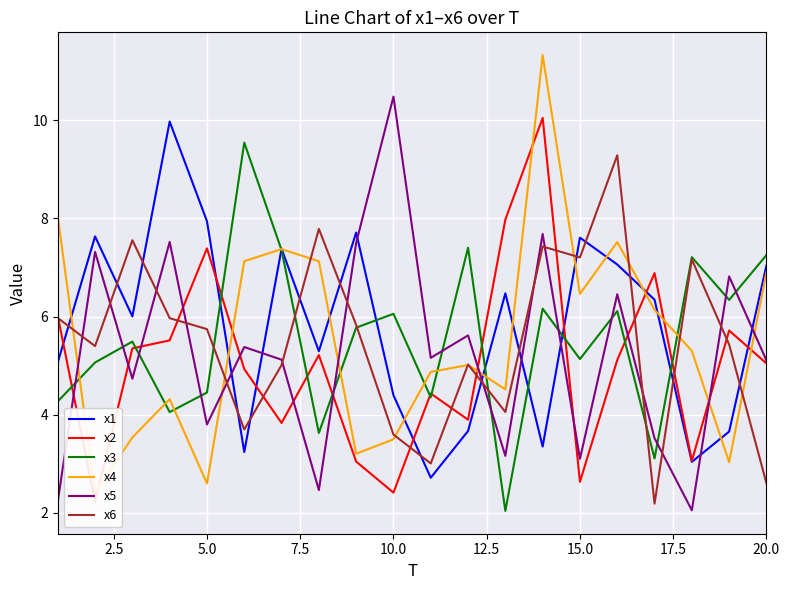

Reading left to right, what are all the values shown in this chart?

x1: 5.1	7.6	6.0	10.0	7.9	3.2	7.4	5.3	7.7	4.4	2.7	3.7	6.5	3.3	7.6	7.1	6.3	3.0	3.7	7.0
x2: 6.0	2.2	5.4	5.5	7.4	4.9	3.8	5.2	3.0	2.4	4.4	3.9	8.0	10.0	2.6	5.1	6.9	3.1	5.7	5.0
x3: 4.3	5.1	5.5	4.1	4.5	9.5	7.4	3.6	5.8	6.1	4.4	7.4	2.0	6.2	5.1	6.1	3.1	7.2	6.3	7.3
x4: 8.0	2.4	3.5	4.3	2.6	7.1	7.4	7.1	3.2	3.5	4.9	5.0	4.5	11.3	6.5	7.5	6.1	5.3	3.0	6.9
x5: 2.2	7.3	4.7	7.5	3.8	5.4	5.1	2.5	7.5	10.5	5.2	5.6	3.2	7.7	3.1	6.5	3.5	2.1	6.8	5.1
x6: 6.0	5.4	7.6	6.0	5.7	3.7	5.0	7.8	5.8	3.6	3.0	5.0	4.1	7.4	7.2	9.3	2.2	7.2	5.4	2.6